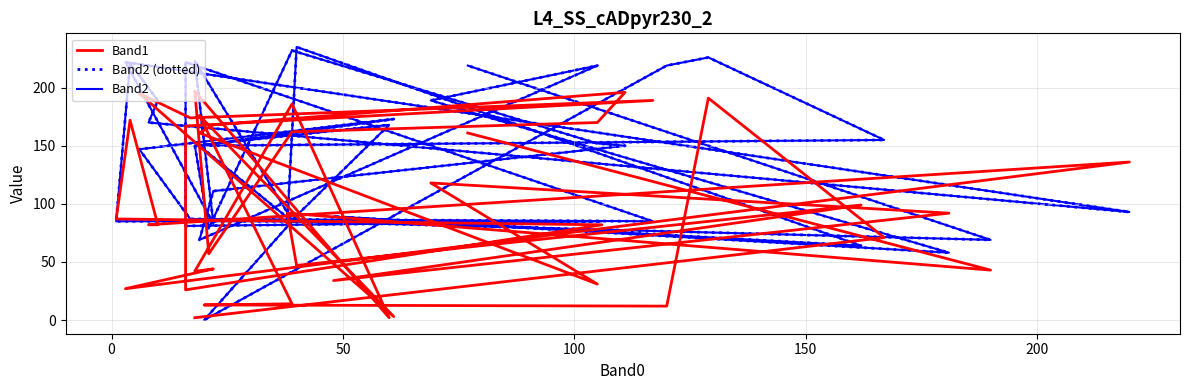

Reading left to right, transcribe all the data shown in this chart.

Band1: 2	71	191	12	13	14	176	3	195	174	189	167	26	82	87	172	82	82	136	27	44	42	186	2	197	57	162	170	196	168	161	31	118	92	34	99	47	92	43	161
Band2 (dotted): 150	155	226	219	0	85	150	173	147	87	85	222	81	85	85	221	189	170	93	222	83	223	86	168	150	79	232	152	150	111	69	219	189	58	89	64	235	85	69	219
Band2: 150	155	226	219	0	85	150	173	147	87	85	222	81	85	85	221	189	170	93	222	83	223	86	168	150	79	232	152	150	111	69	219	189	58	89	64	235	85	69	219